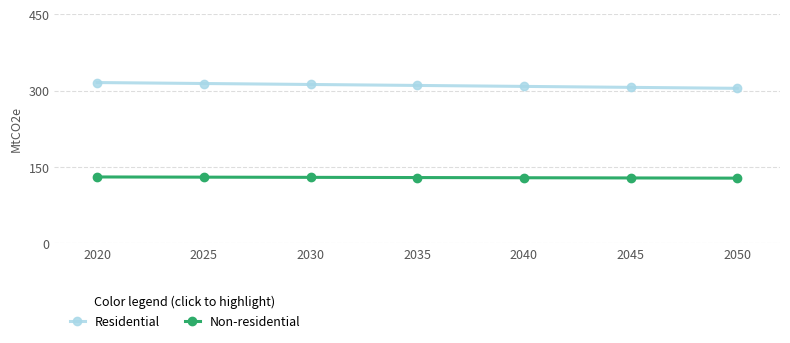

What is the spread (max minus min) of values at 2045?

178.2